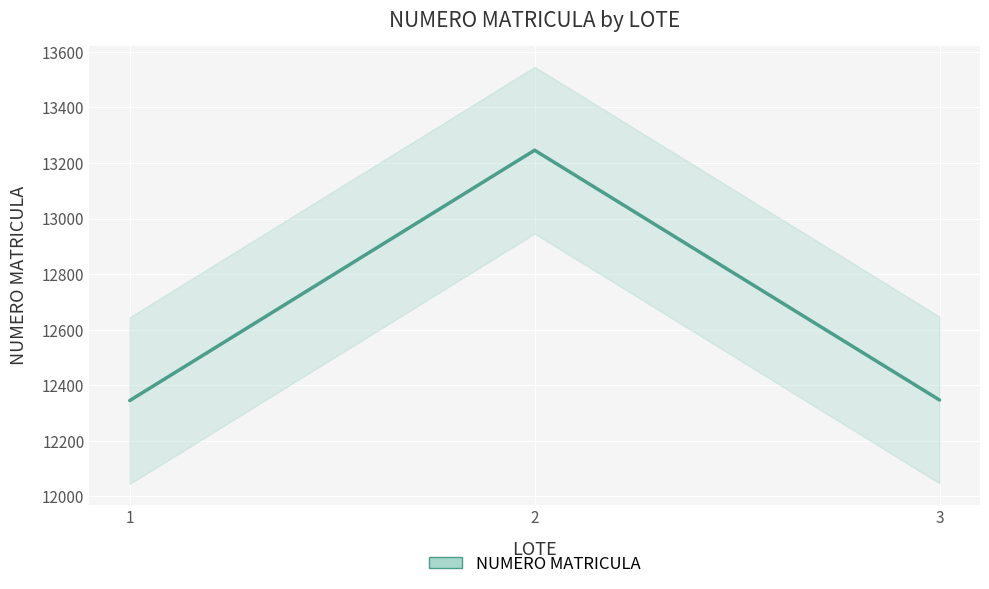

What is the average value?

12646